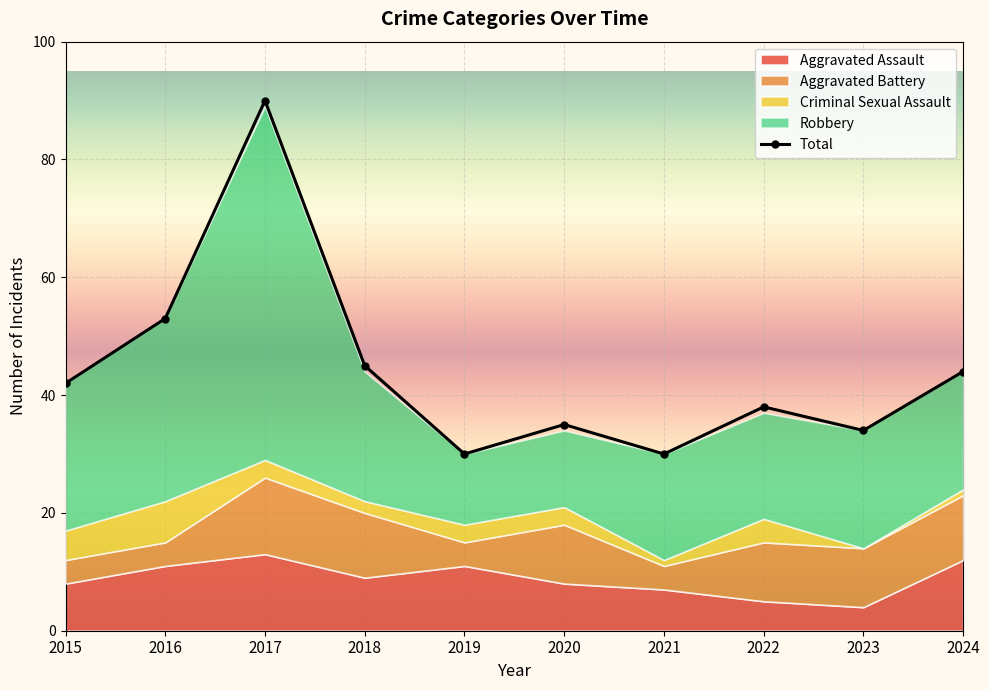

Approximately how many times larger is the value at 2017 compared to 2016?

1.7